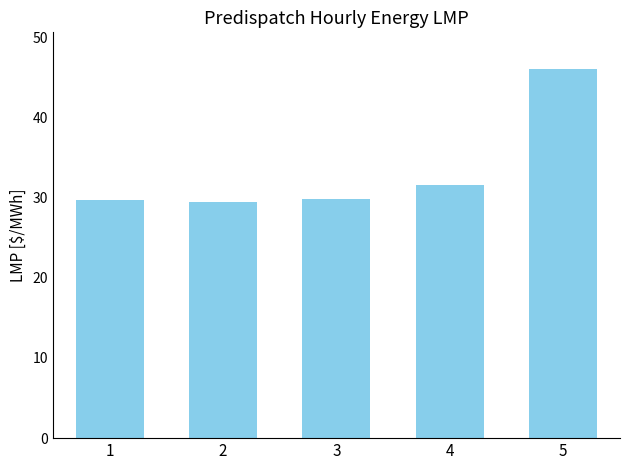

What is the difference between the second highest and second lowest values?

1.8